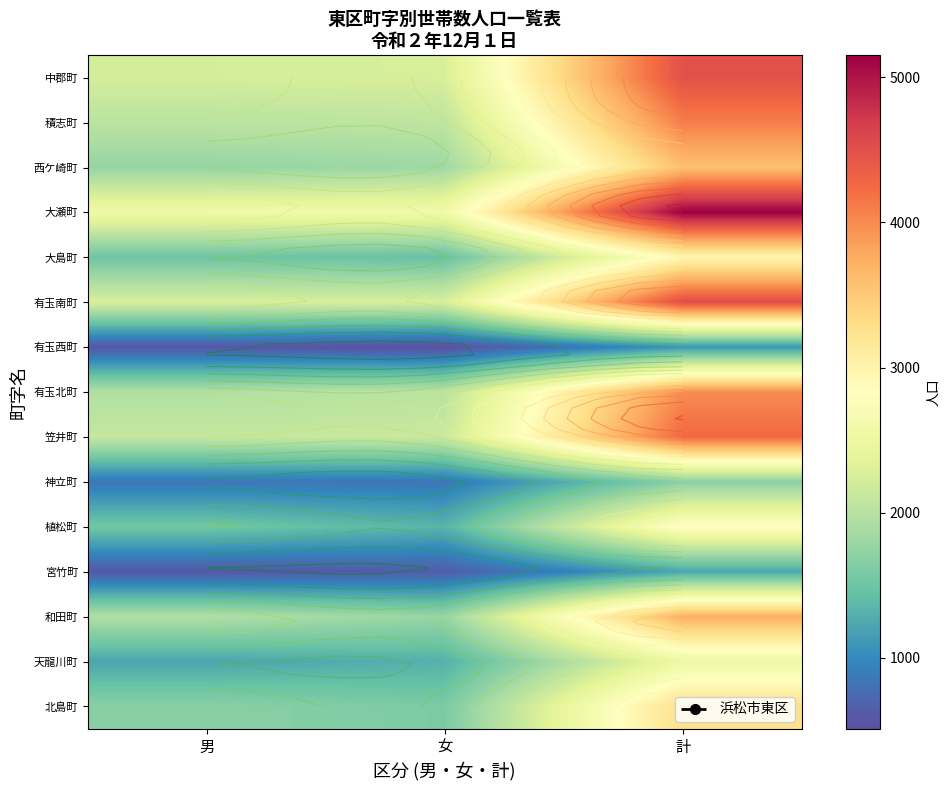

List the series in order of their peak value, highest first.

大瀬町, 有玉南町, 中郡町, 笠井町, 積志町, 有玉北町, 和田町, 西ケ崎町, 北島町, 大島町, 植松町, 天龍川町, 神立町, 宮竹町, 有玉西町